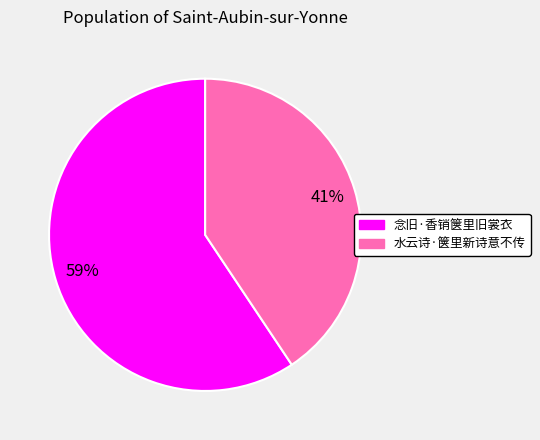

To the nearest percent, what is the combined percentage of 水云诗·箧里新诗意不传 and 念旧·香销箧里旧裳衣?

100%